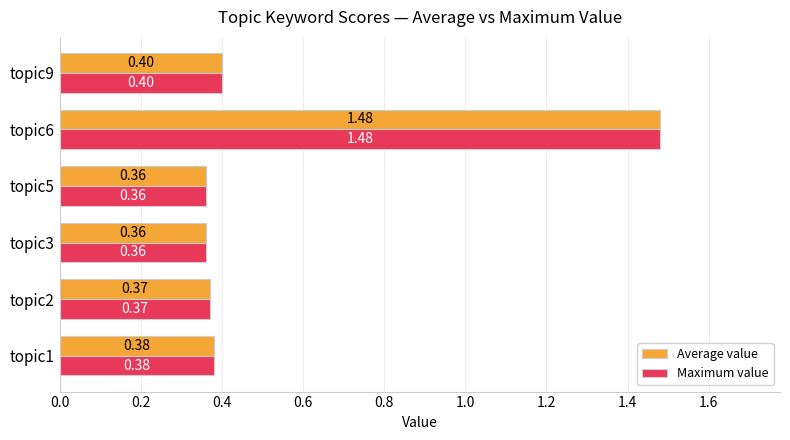

Is the value of Average value at topic1 greater than the value of Maximum value at topic6?

No